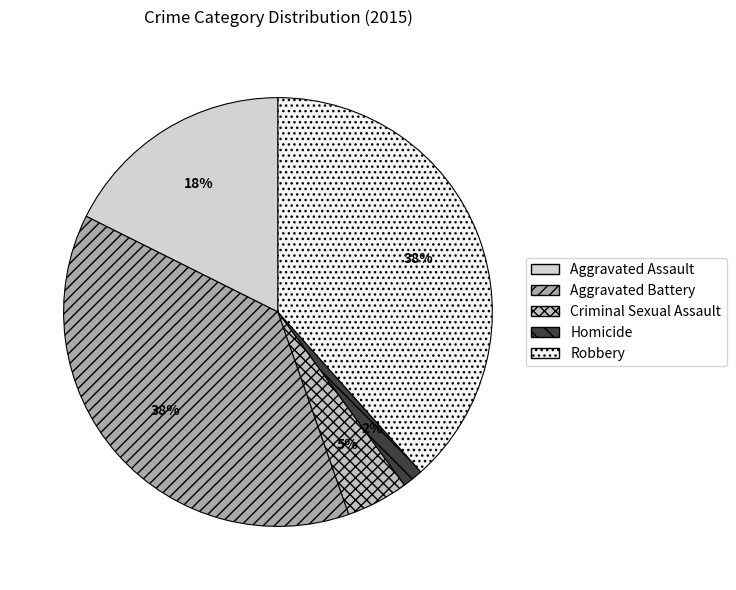

What is the largest slice in the pie chart?

Robbery